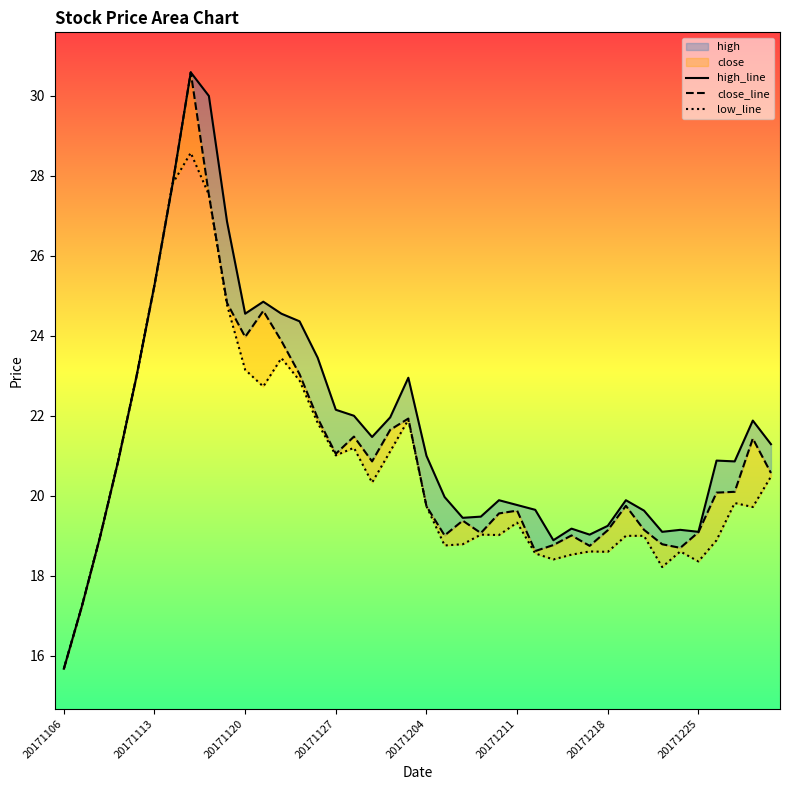

How many lines are shown in the chart?

3